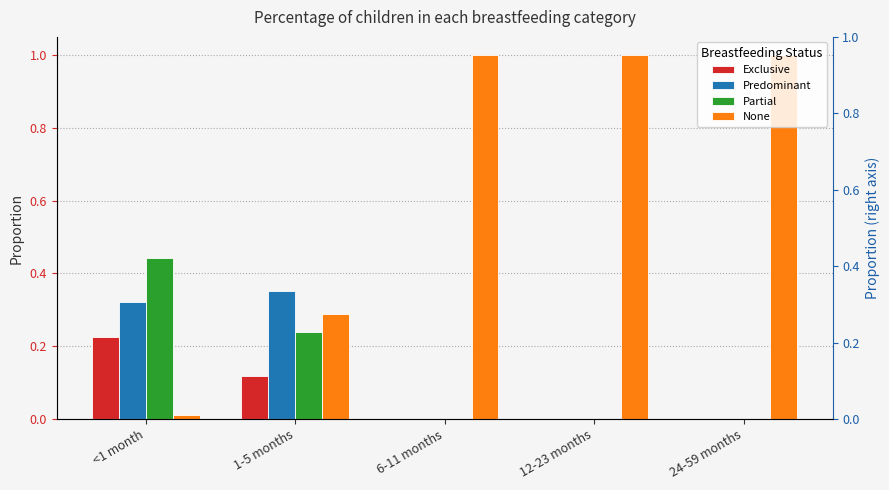

List the series in order of their peak value, lowest first.

Exclusive, Predominant, Partial, None